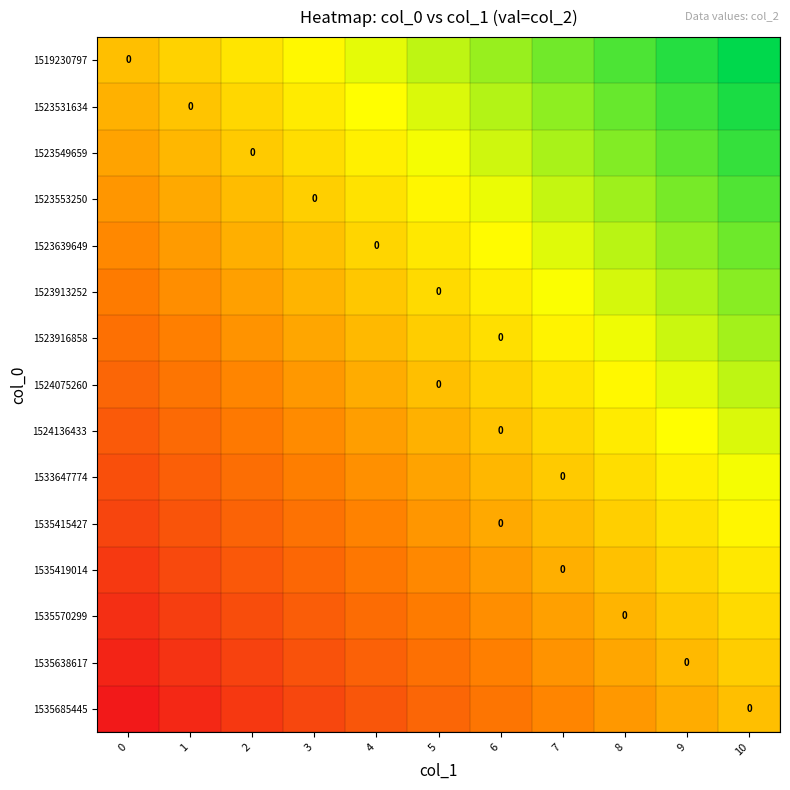

How many data points in 1535415427 are less than 0?

8